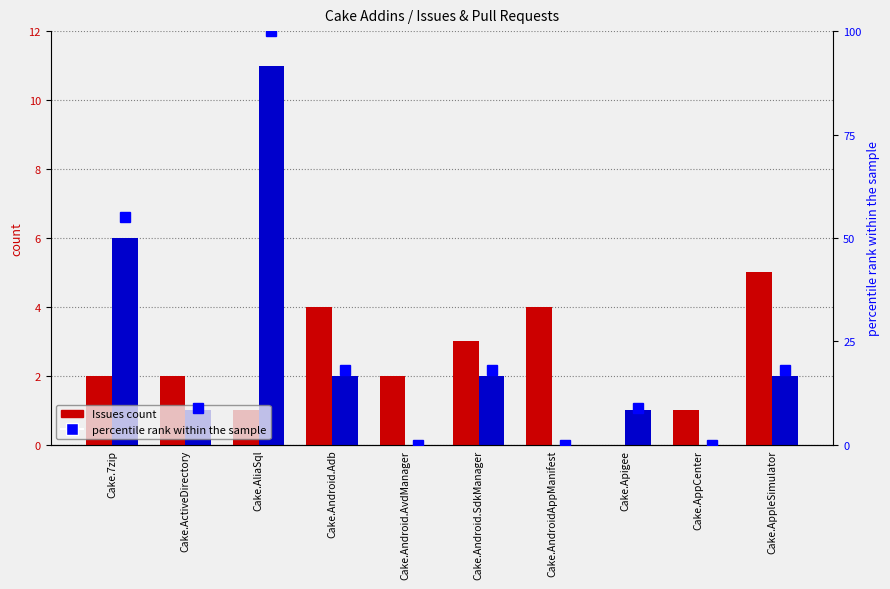

Reading left to right, list all the values displayed in this chart.

Issues count: 2	2	1	4	2	3	4	0	1	5
Pull requests count: 6	1	11	2	0	2	0	1	0	2
percentile rank within the sample: 55	9	100	18	0	18	0	9	0	18